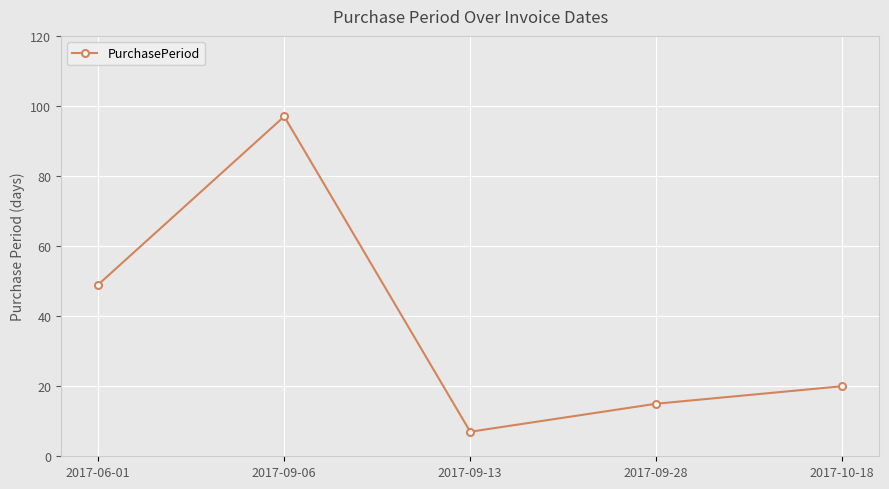

What is the smallest value displayed?

7